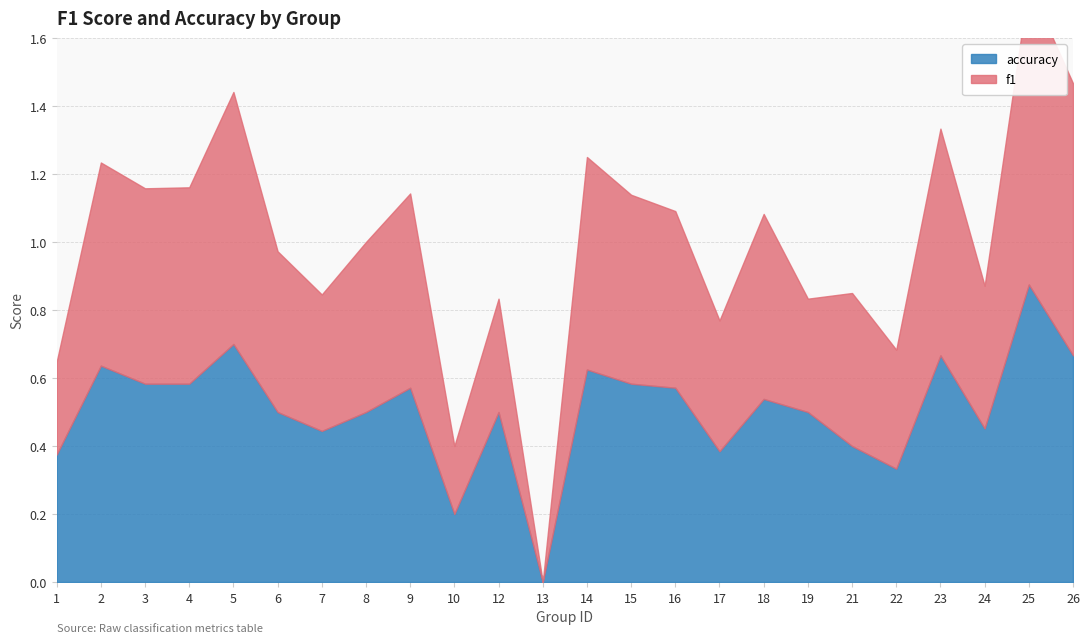

What is the difference between the maximum and minimum values in the f1 series?

0.9